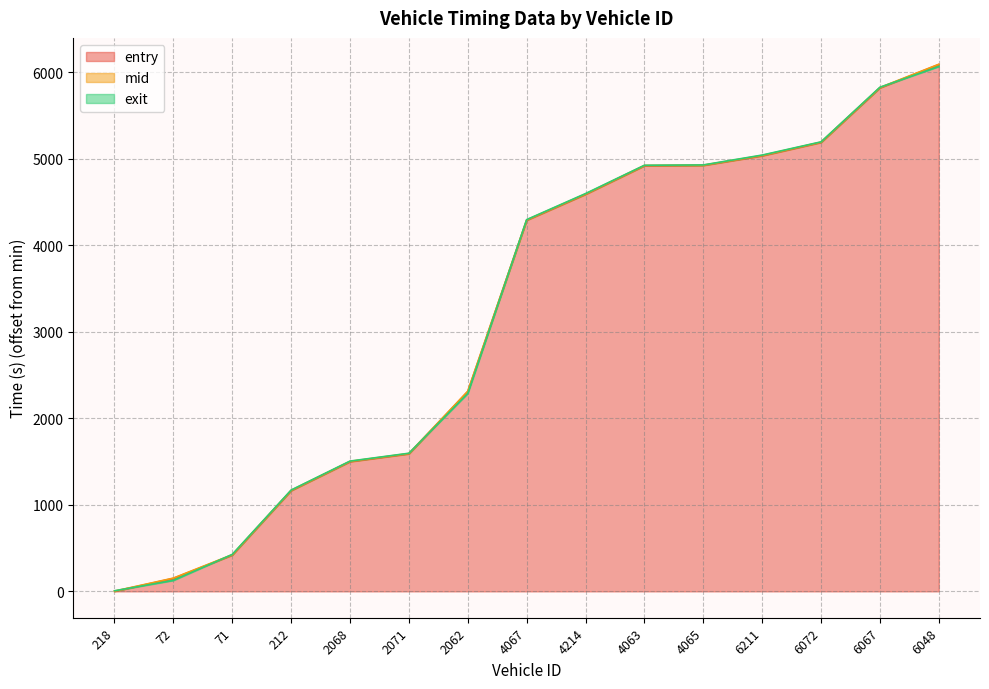

At which label is exit closest to 3036?

2062